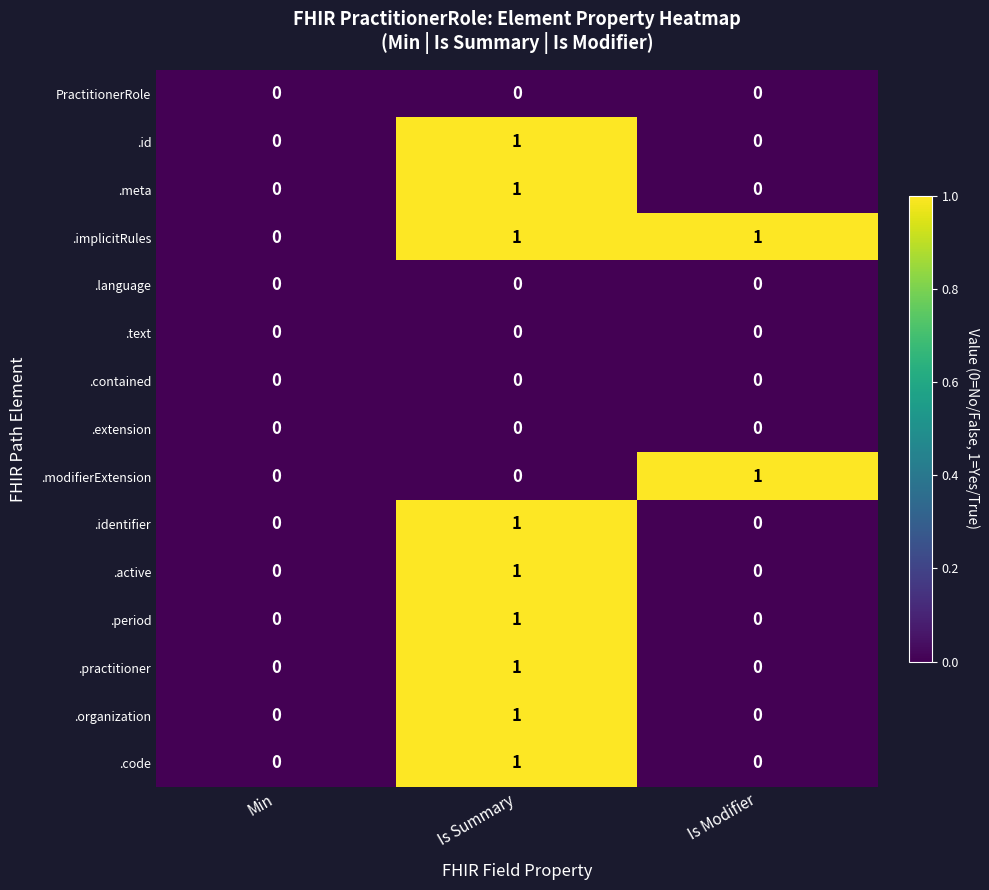

Which category has the highest value in the .active series?

Is Summary